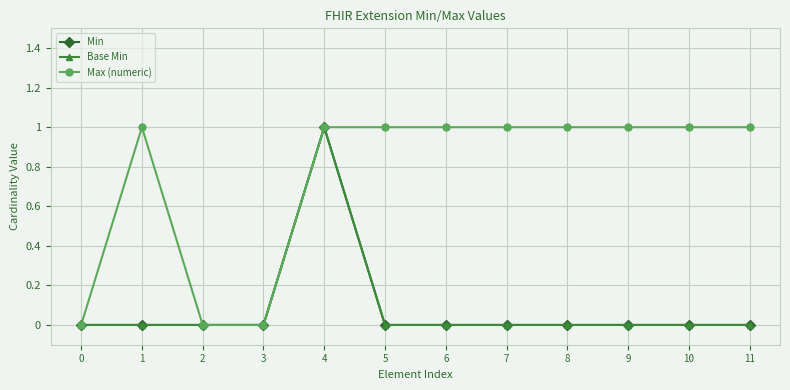

Which series has the widest spread of values?

Min